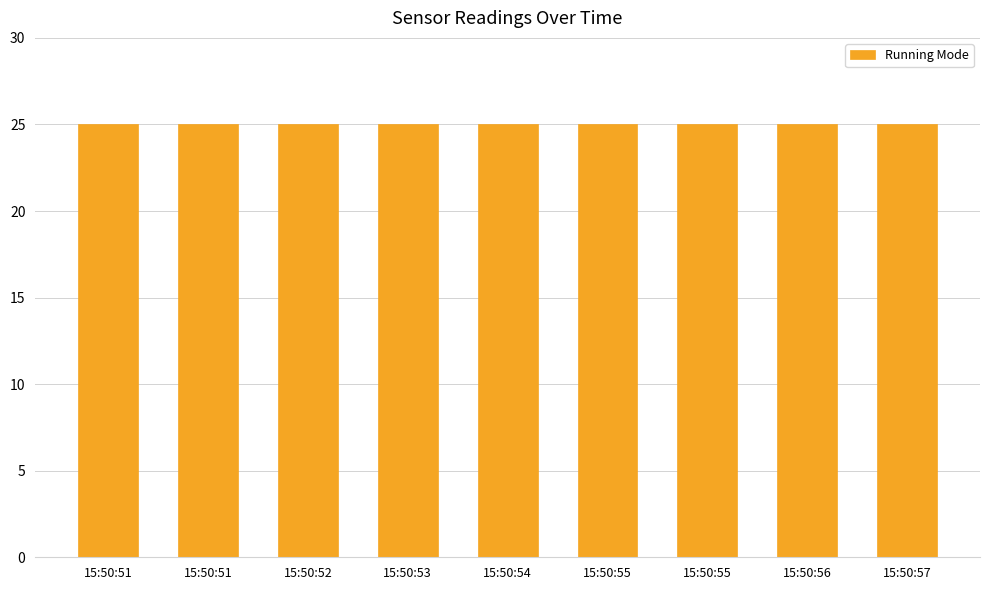

At which category is the sum across all series the highest?

15:50:51